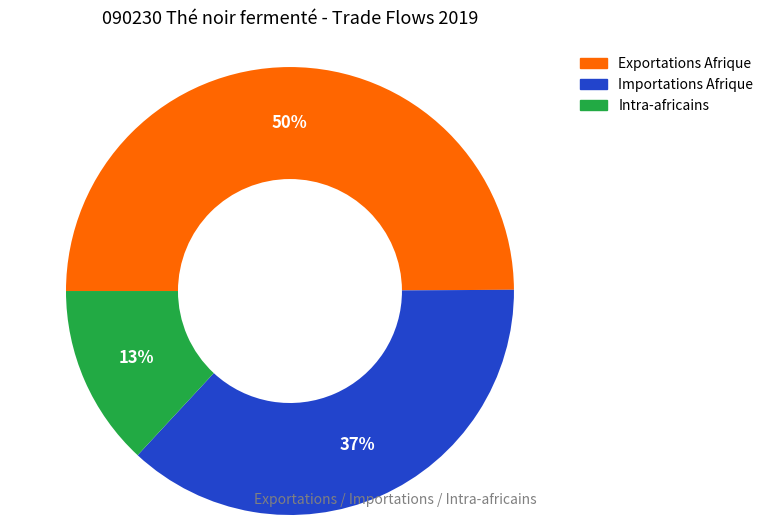

Is it true that Importations Afrique is 23% of the pie?

False